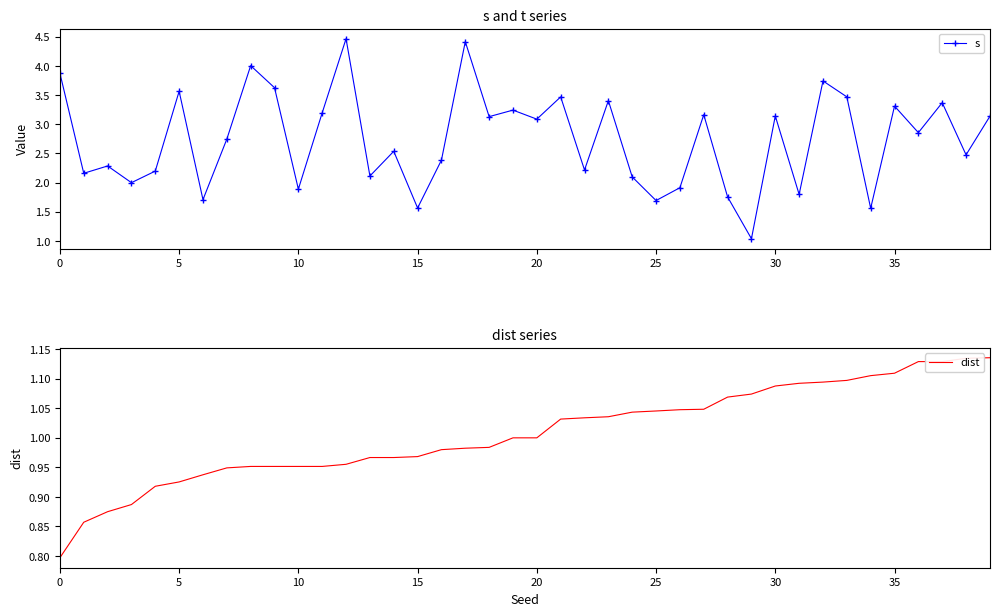

The value of s at 5 is 0.6. True or false?

False